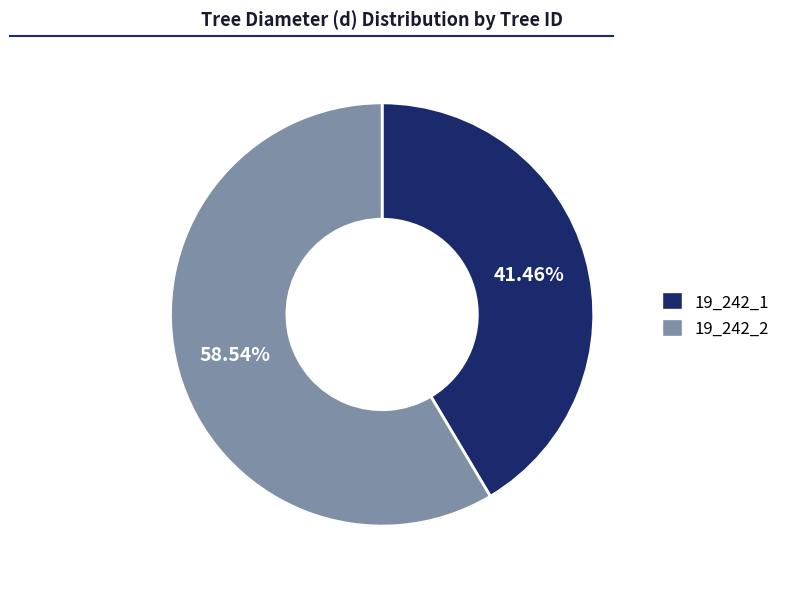

Rank the categories by value from lowest to highest.

19_242_1, 19_242_2